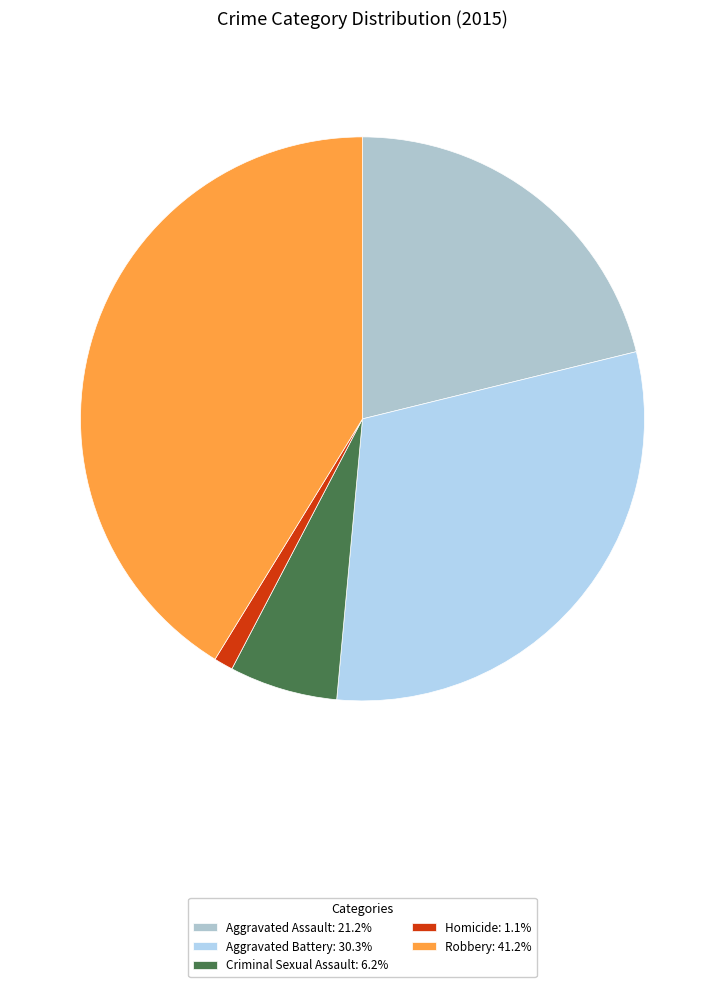

The Homicide slice represents 1% of the pie. True or false?

True